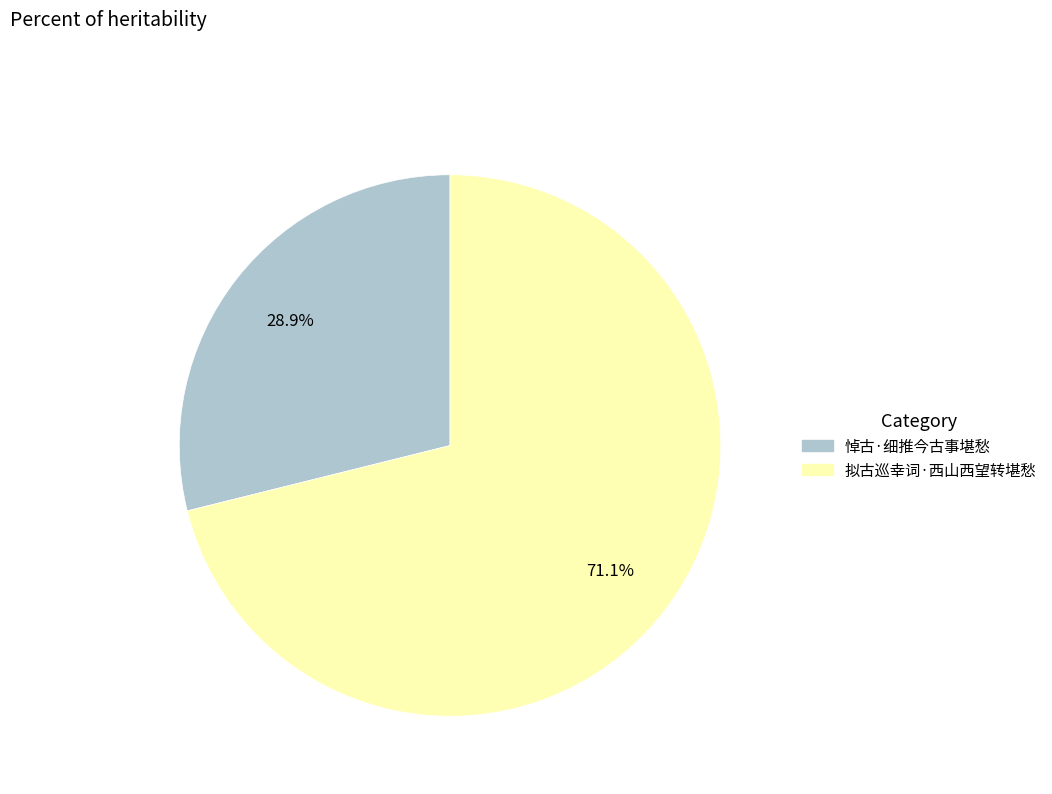

The 悼古·细推今古事堪愁 slice represents 29% of the pie. True or false?

True